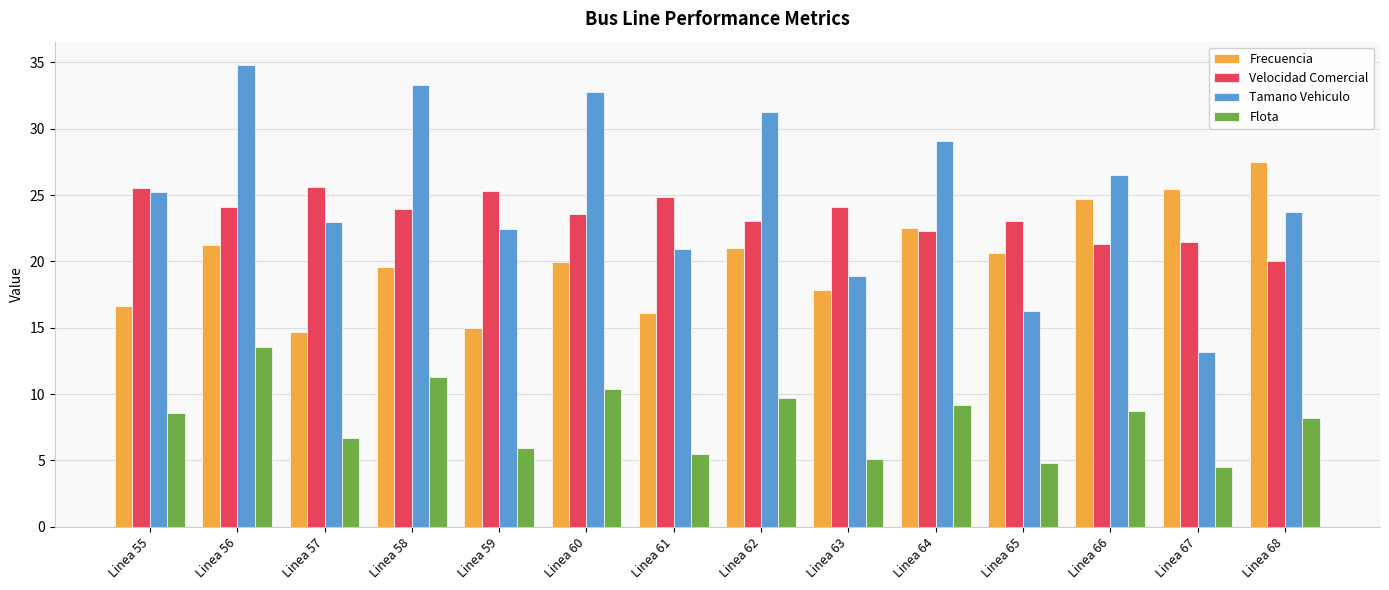

Rank the series by their maximum value, from lowest to highest.

Flota, Velocidad Comercial, Frecuencia, Tamano Vehiculo